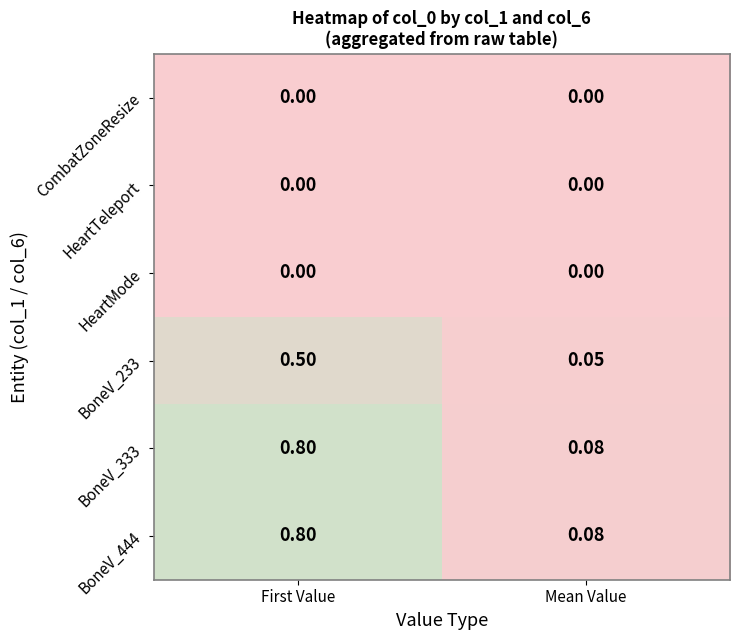

At which label does BoneV_233 reach its peak?

First Value